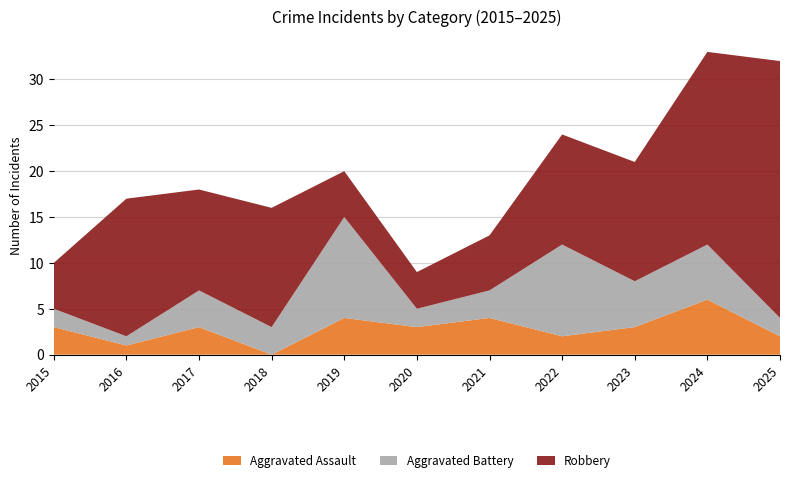

Reading left to right, list all the values displayed in this chart.

Aggravated Assault: 3	1	3	0	4	3	4	2	3	6	2
Aggravated Battery: 2	1	4	3	11	2	3	10	5	6	2
Robbery: 5	15	11	13	5	4	6	12	13	21	28